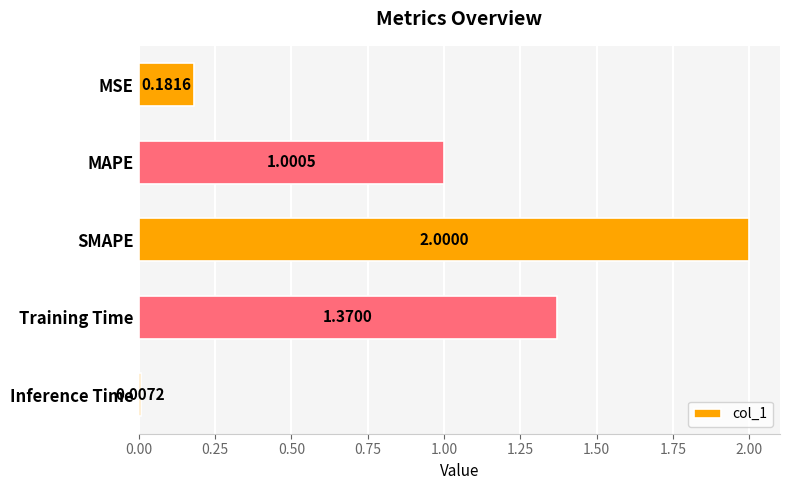

List the labels in order of value, largest first.

SMAPE, Training Time, MAPE, MSE, Inference Time